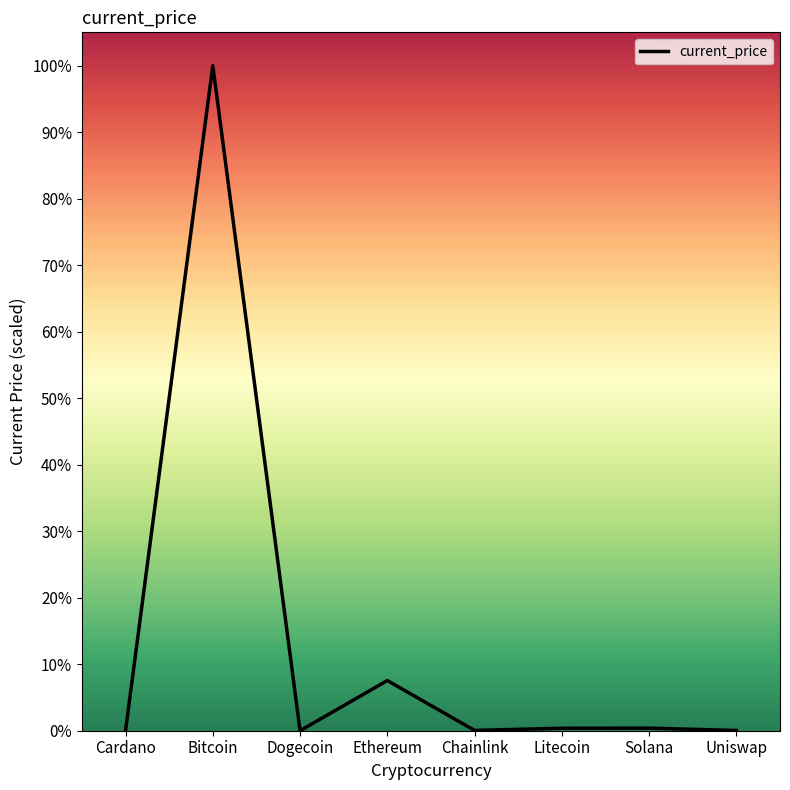

Where is the first local minimum?

Dogecoin